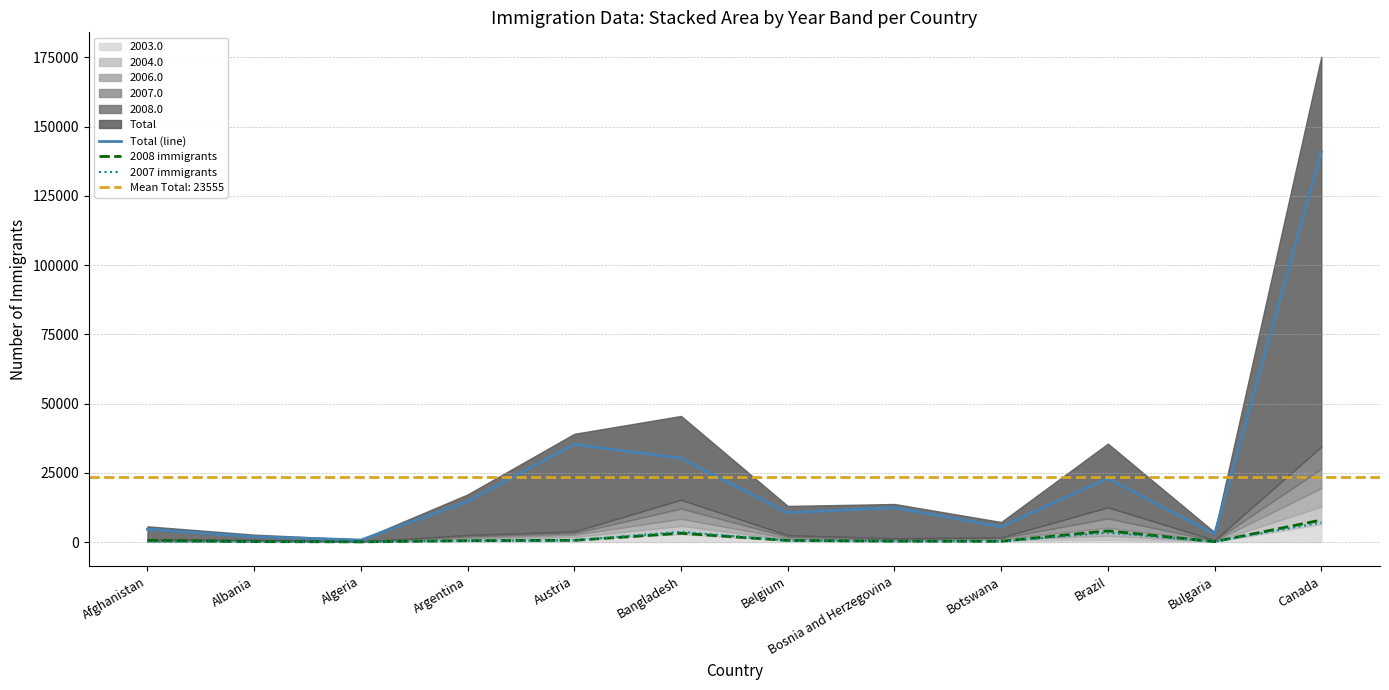

What is the difference between the maximum and minimum values in the Total (line) series?

140130